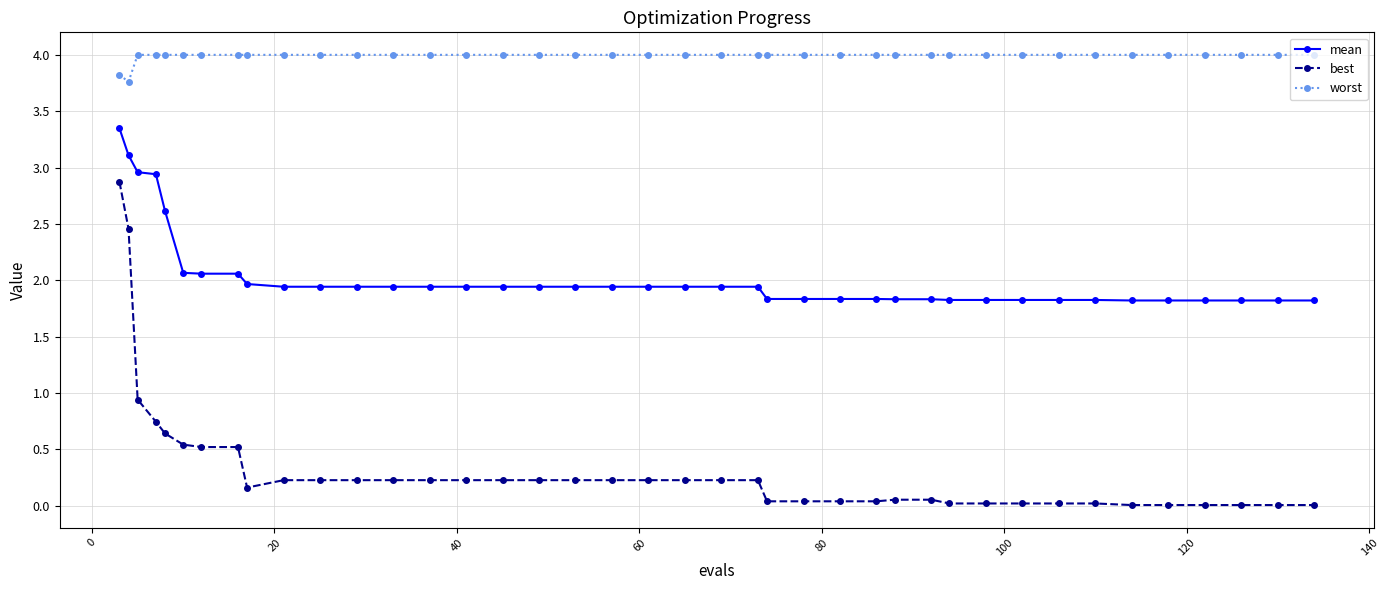

What is the difference between the maximum and second lowest values in the best series?

2.9